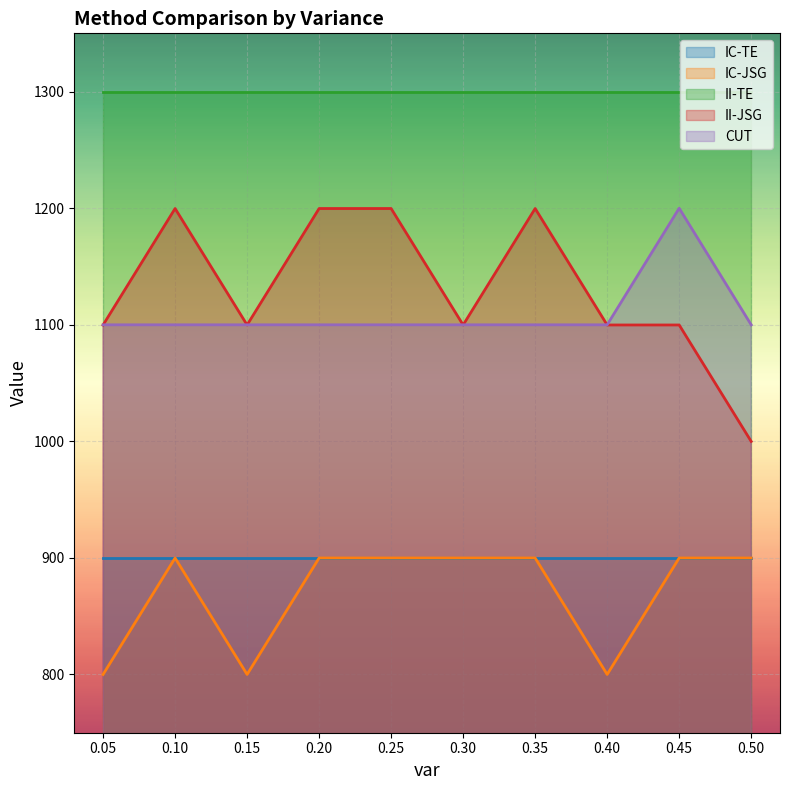

Rank the categories by CUT value from highest to lowest.

0.45, 0.05, 0.1, 0.15, 0.2, 0.25, 0.3, 0.35, 0.4, 0.5